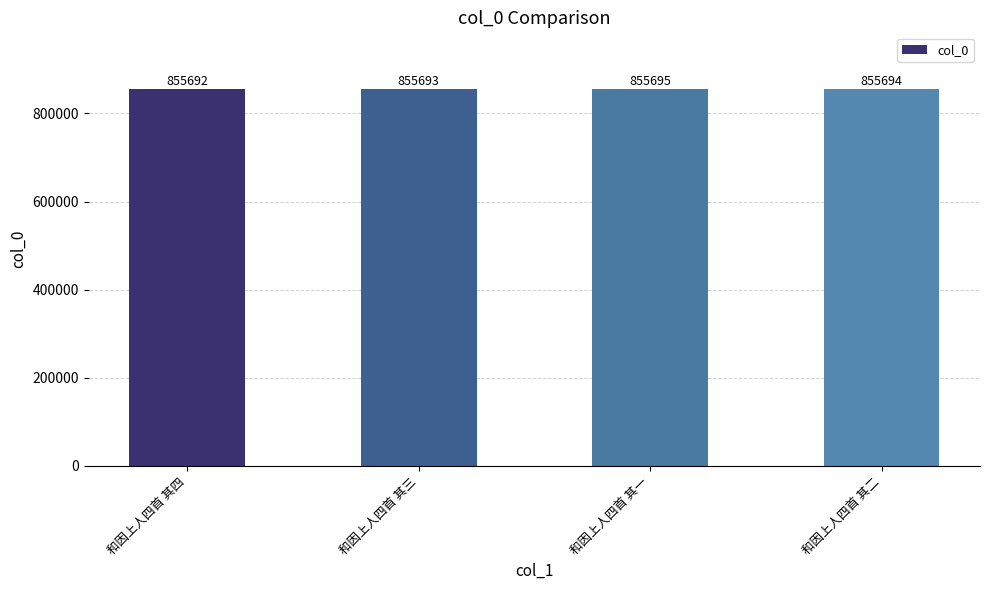

At which category does the chart reach its peak across all series?

和因上人四首 其一